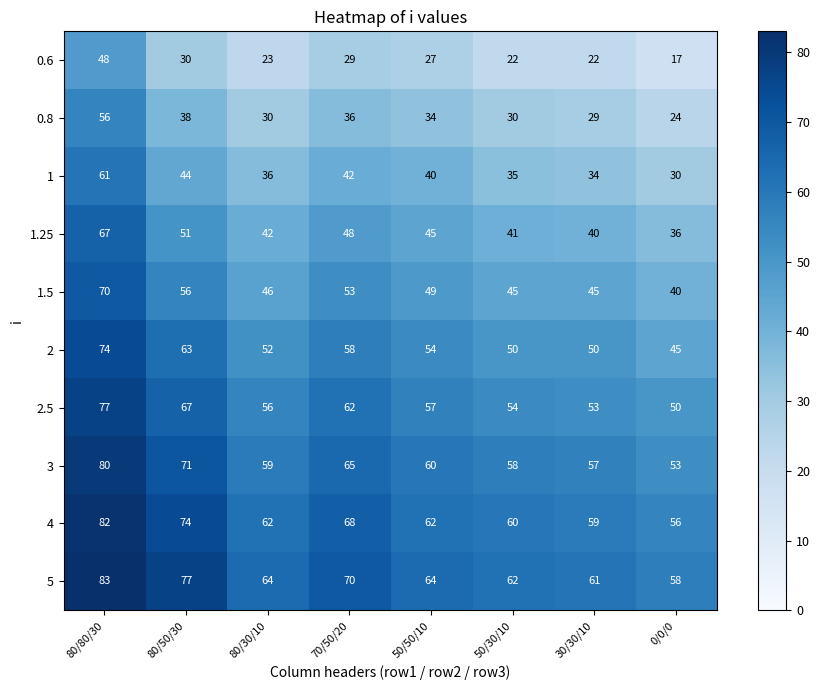

List the series in order of their peak value, lowest first.

0.6, 0.8, 1, 1.25, 1.5, 2, 2.5, 3, 4, 5